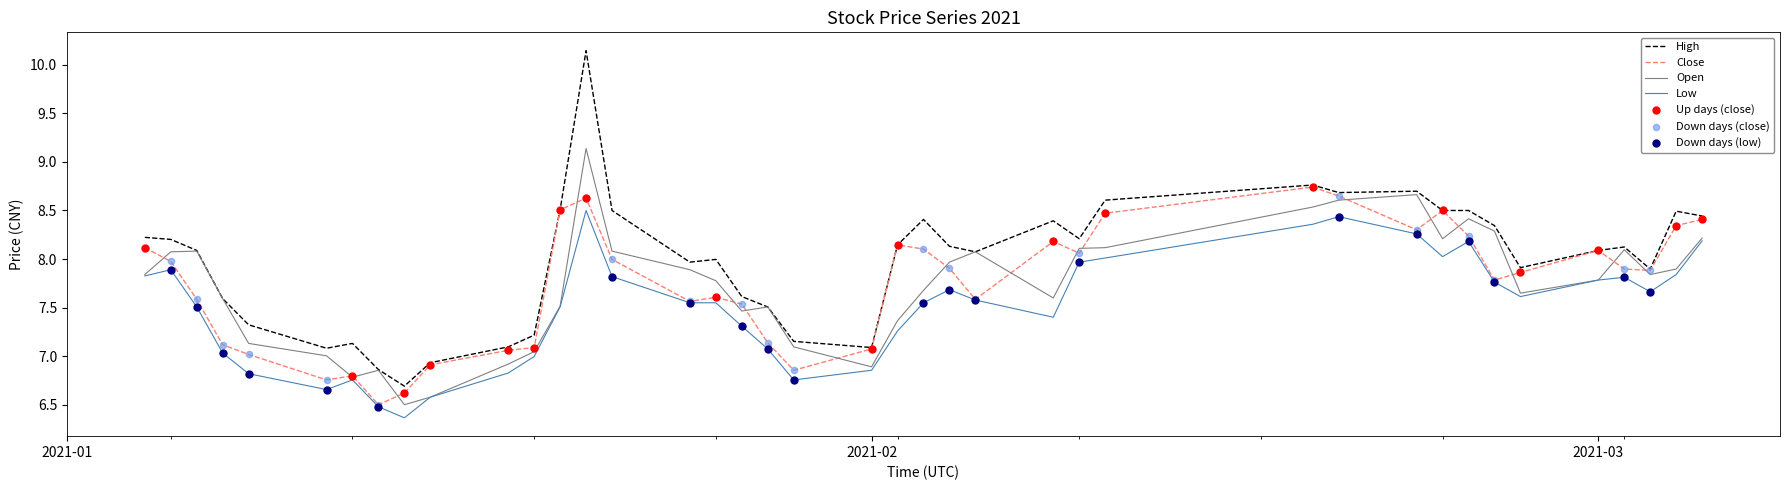

Which series has the largest range (max minus min)?

High